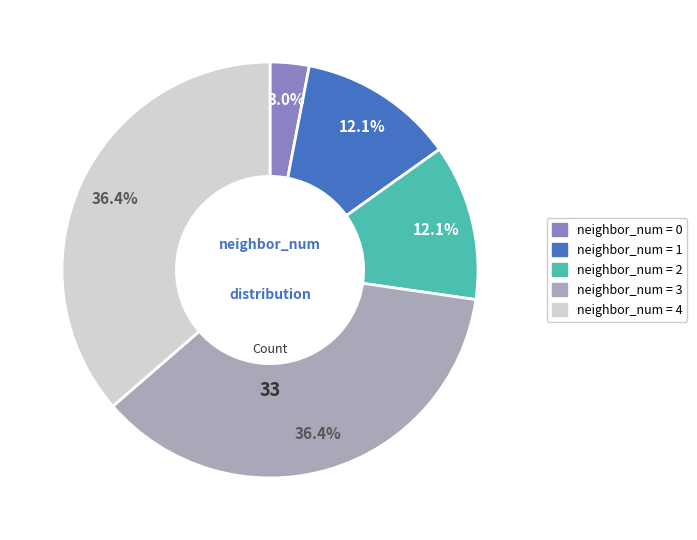

Is there a majority slice in this chart?

No